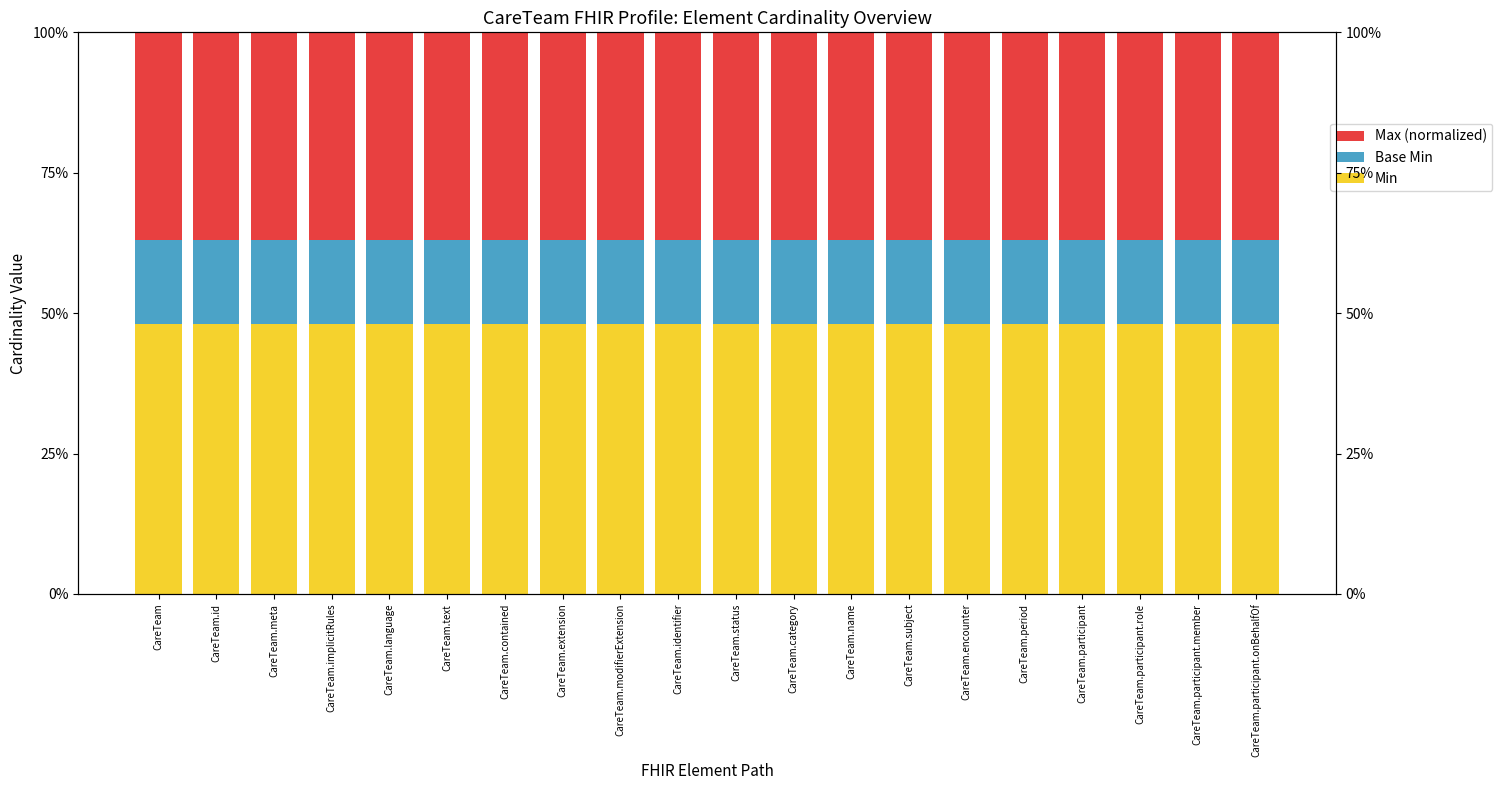

Which category has the lowest value in the Base Min series?

CareTeam